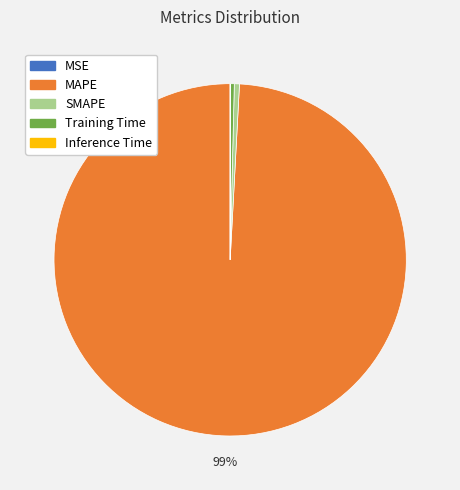

Does MAPE represent more than half of the total?

Yes